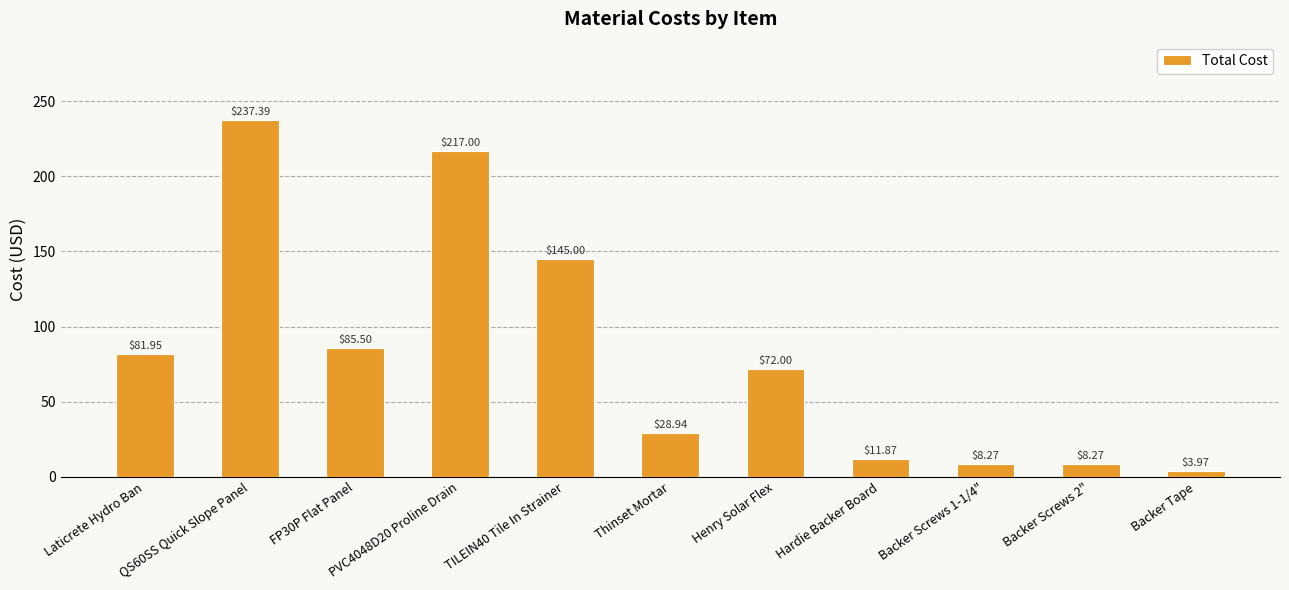

True or false: the data shows 39.7 at Thinset Mortar.

False